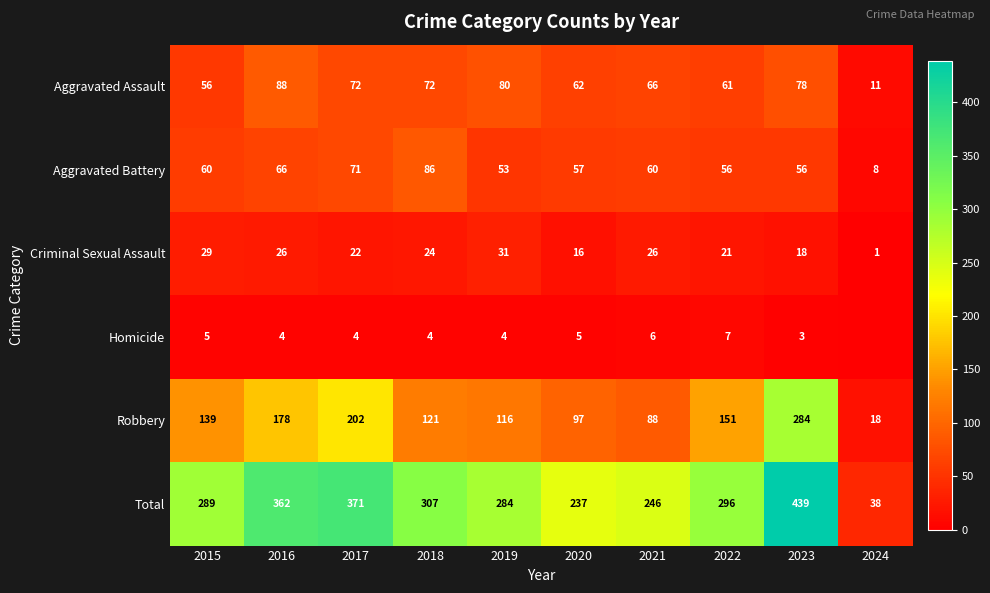

Is it true that Aggravated Battery equals 28 at 2015?

False